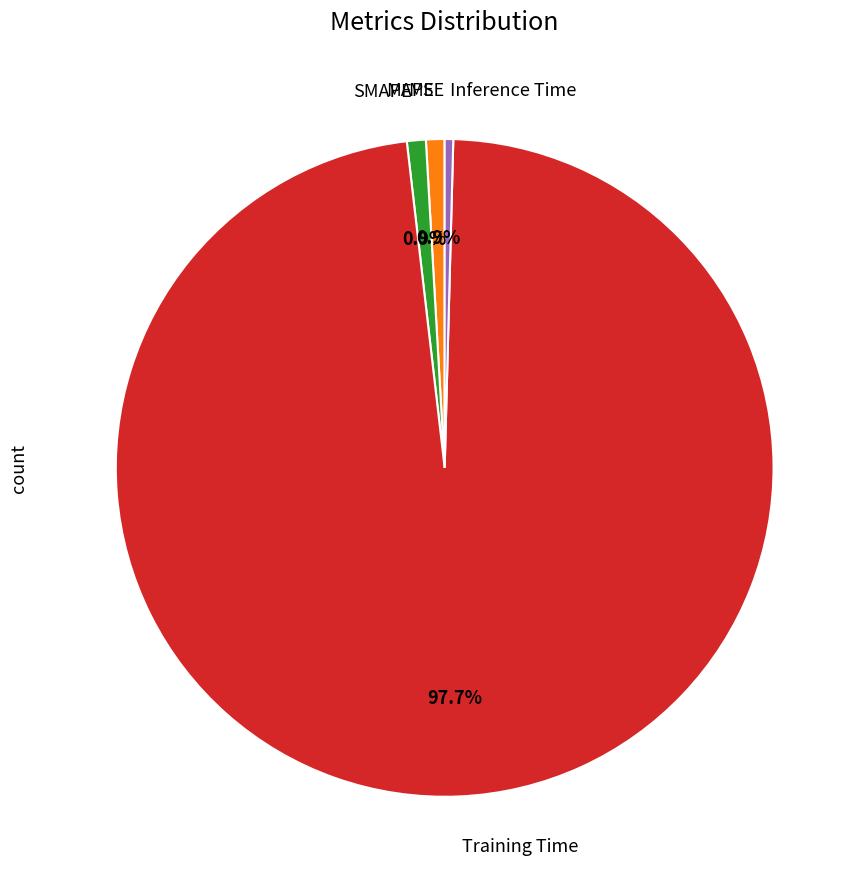

Is there a majority slice in this chart?

Yes